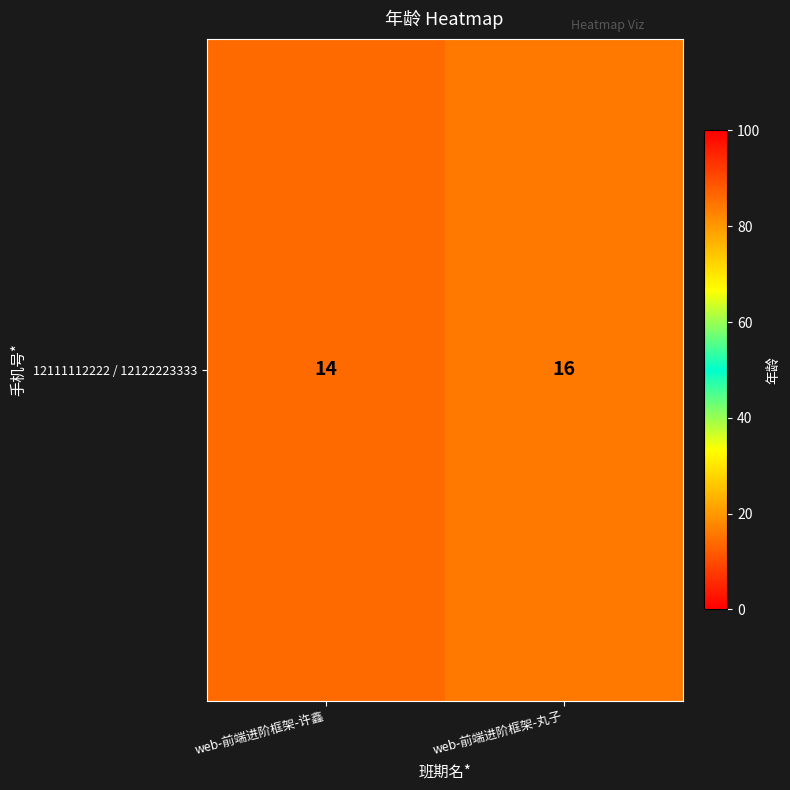

What is the greatest value displayed?

16